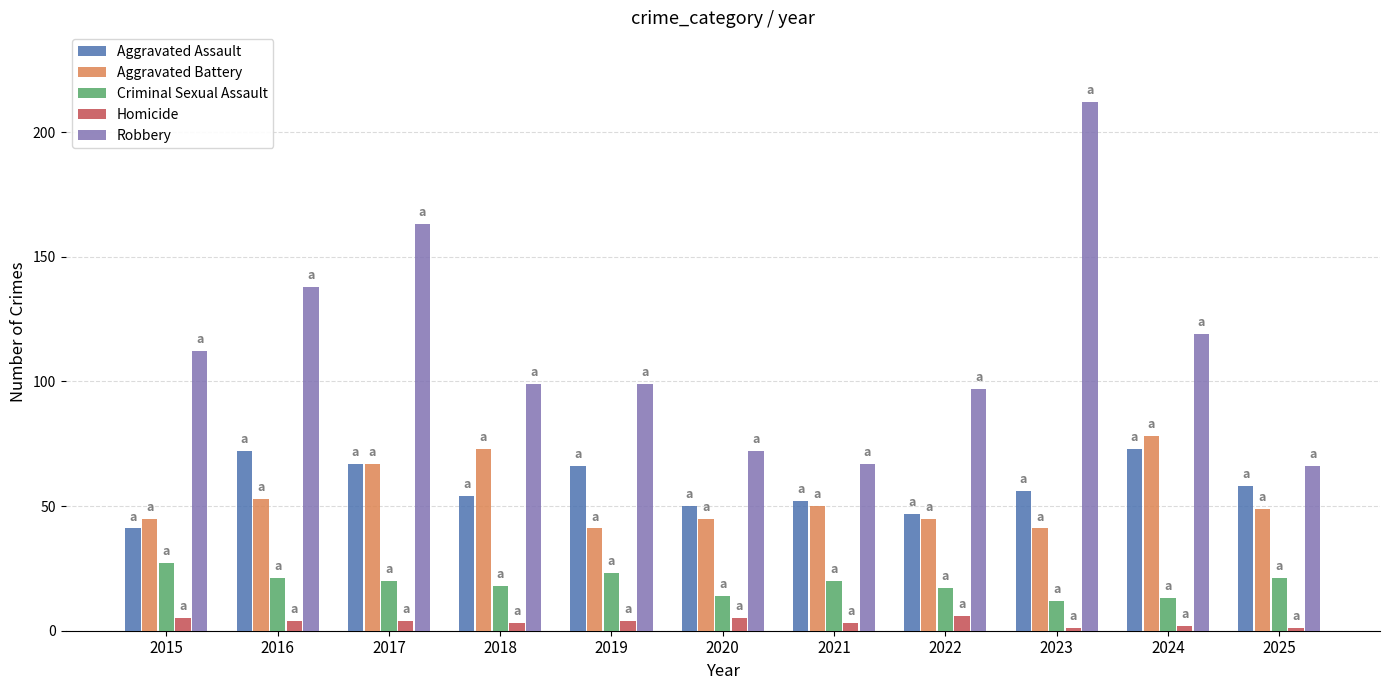

The value of Aggravated Assault at 2017 is 35. True or false?

False